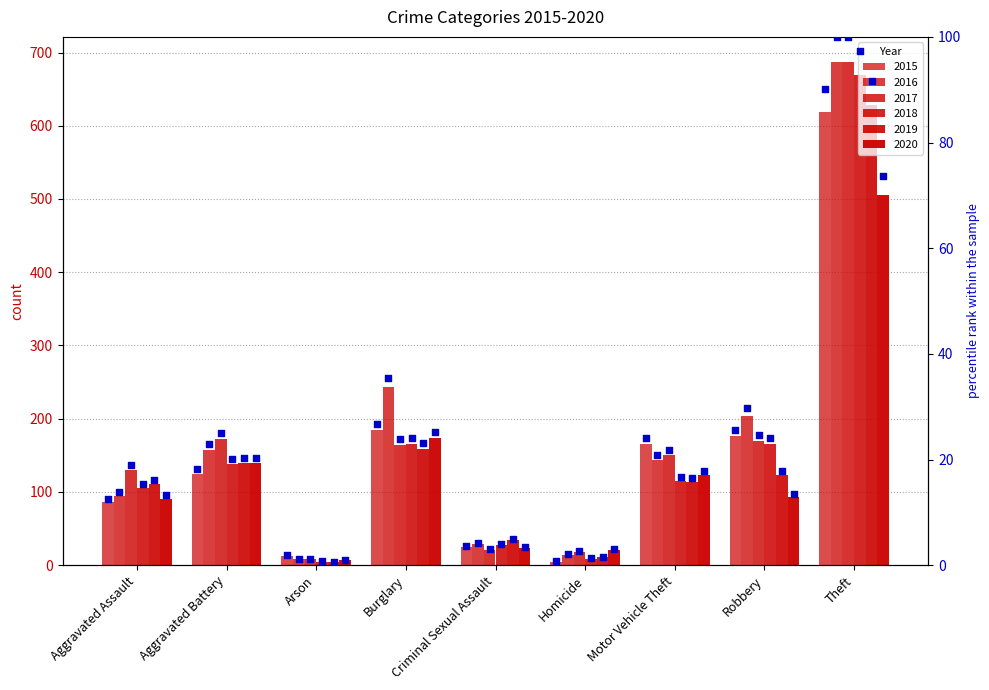

Is the value of 2020 at Burglary greater than the value of 2019 at Arson?

Yes